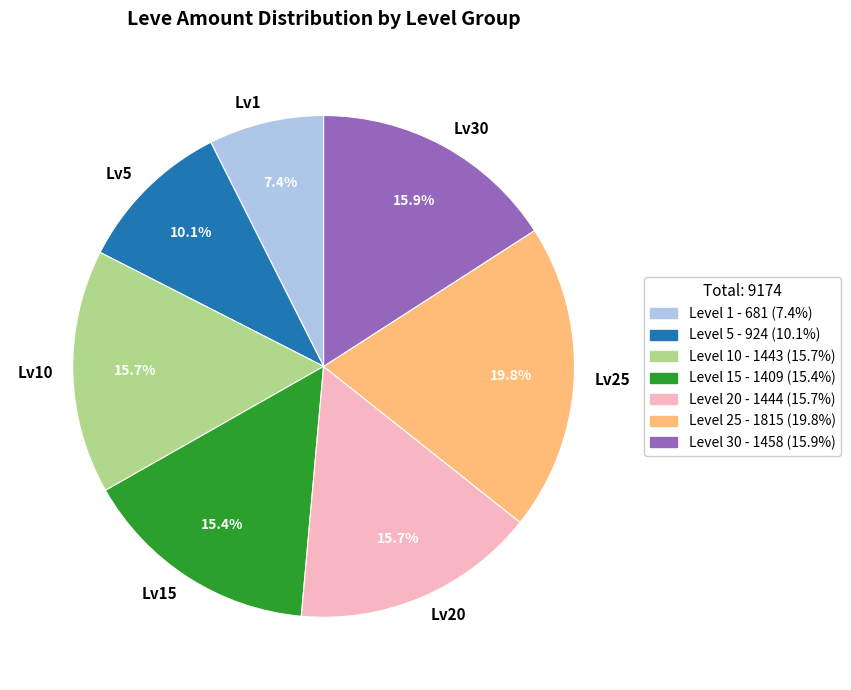

Is there any slice that represents more than half of the pie?

No